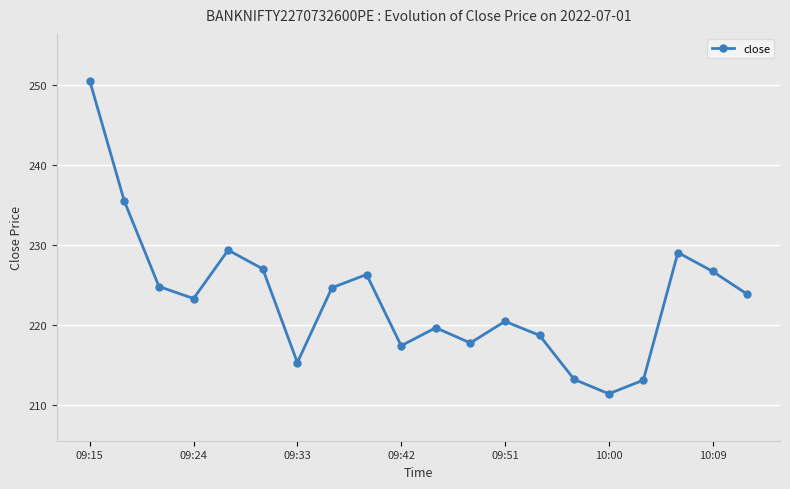

How many lines are shown in the chart?

1